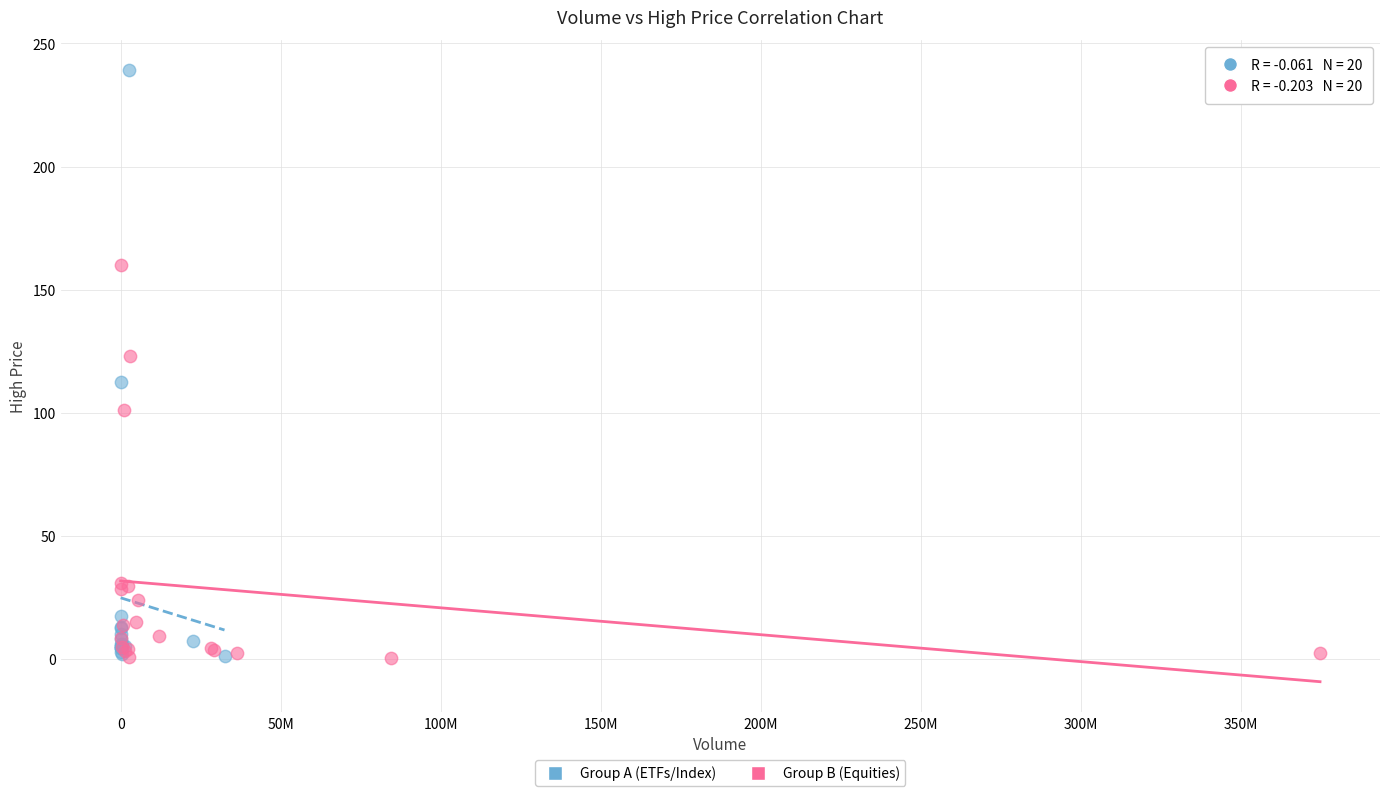

Which series has the largest Y range (max minus min)?

Group A (ETFs/Index)